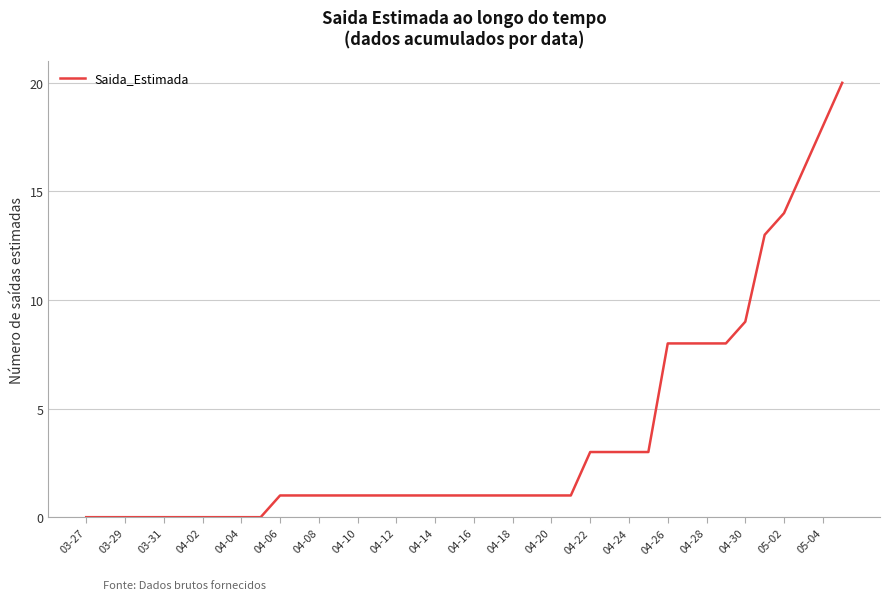

What is the greatest value displayed?

20